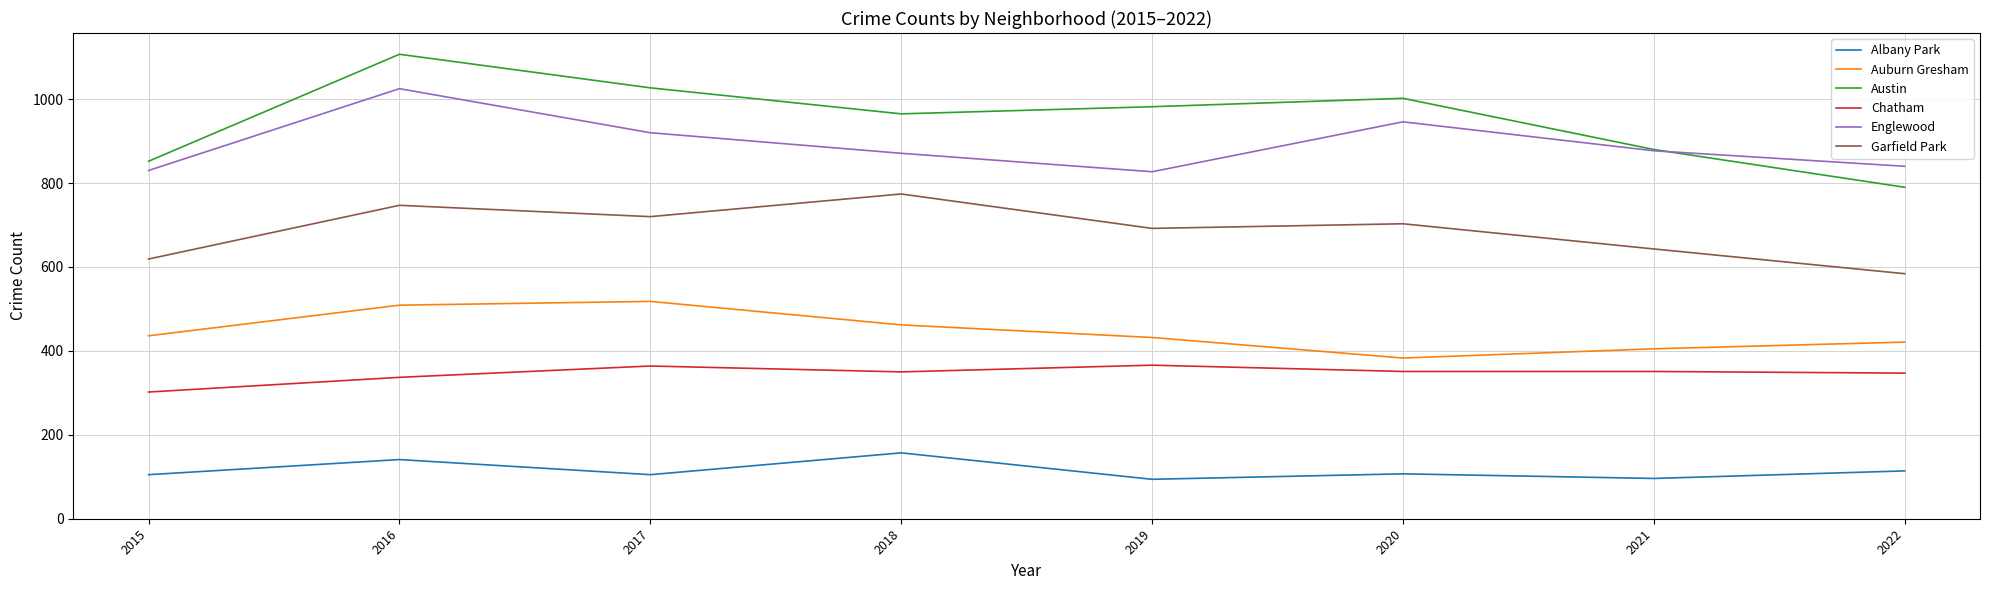

Which series has the widest spread of values?

Austin